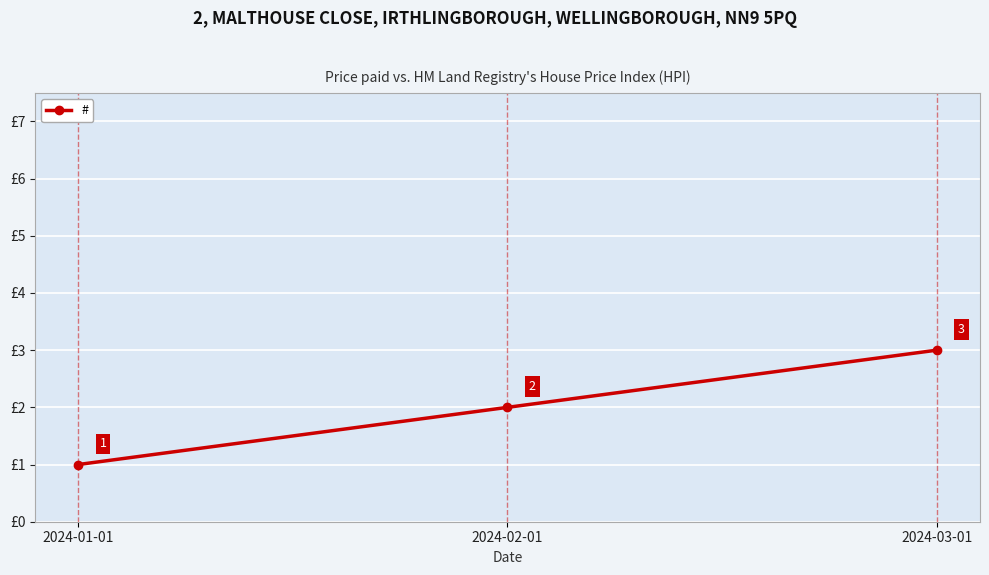

Rank the categories by value from lowest to highest.

2024-01-01, 2024-02-01, 2024-03-01